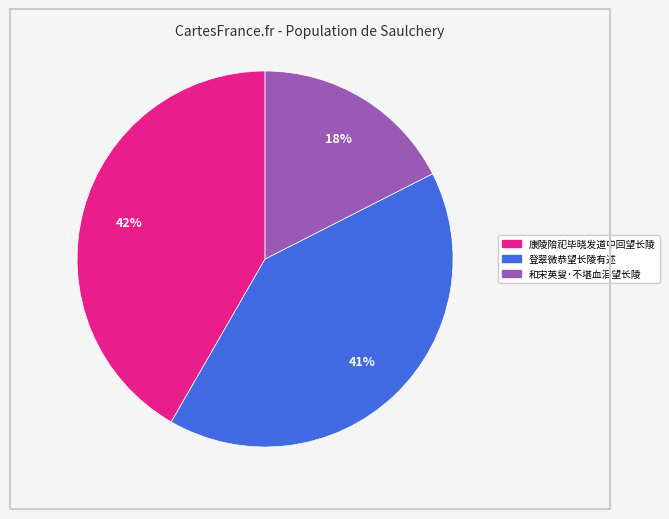

Is it true that 和宋英叟·不堪血泪望长陵 is 23% of the pie?

False